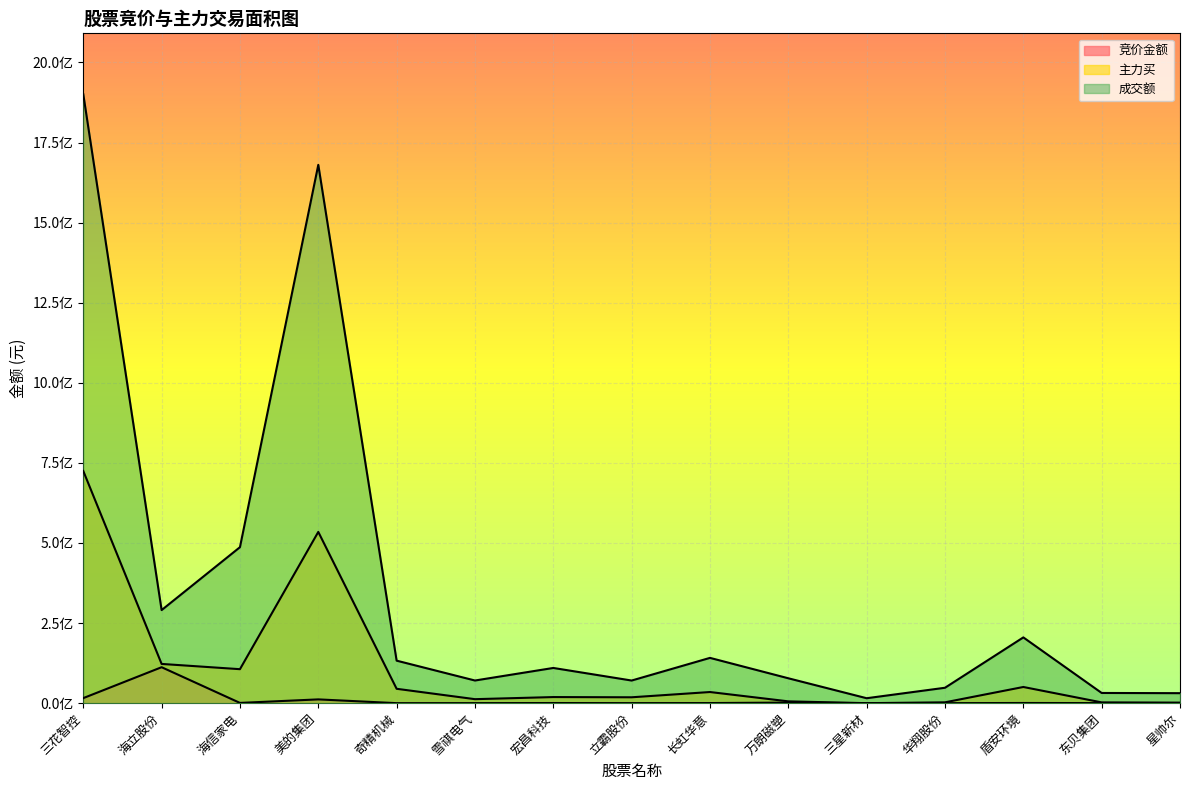

At 华翔股份, list the series in order from largest to smallest.

成交额, 主力买, 竞价金额